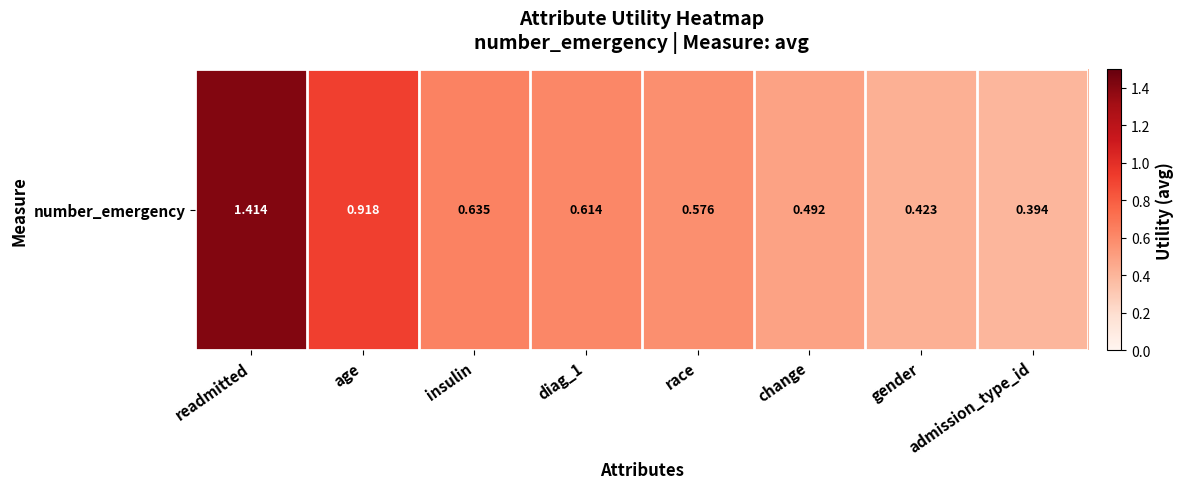

Reading left to right, what are all the values shown in this chart?

1.4	0.9	0.6	0.6	0.6	0.5	0.4	0.4